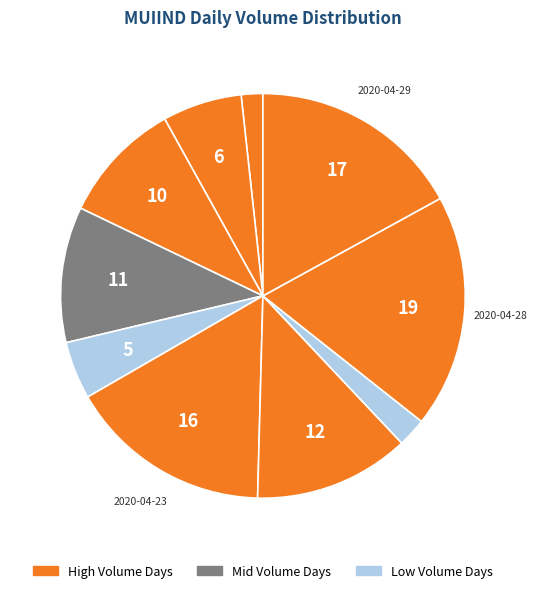

Which category has the smallest portion of the pie?

2020-04-16